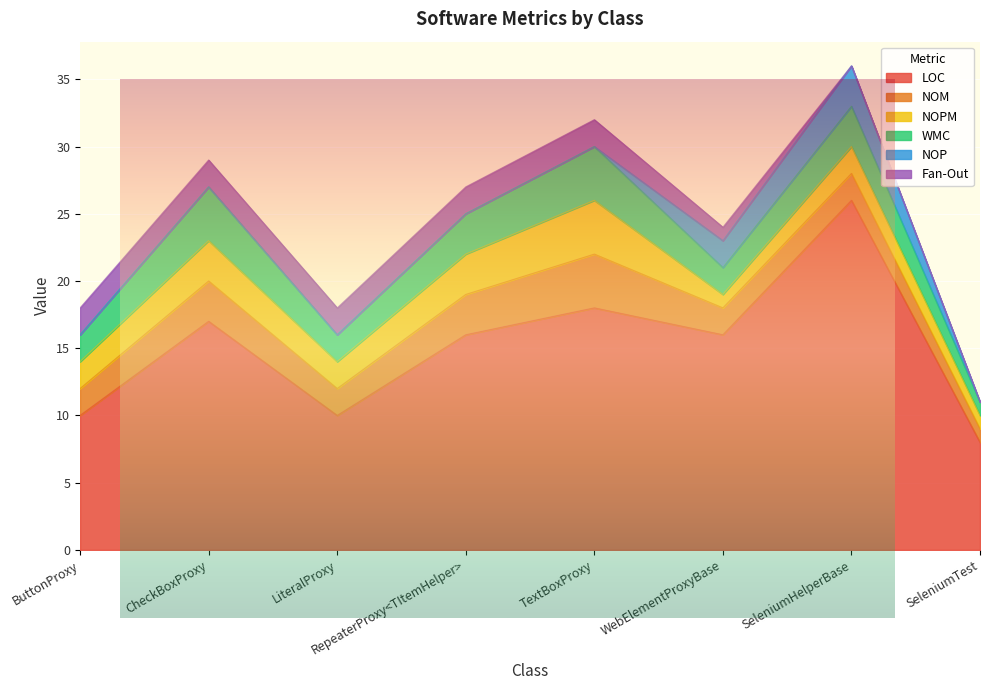

Which category has the highest value across all series?

SeleniumHelperBase